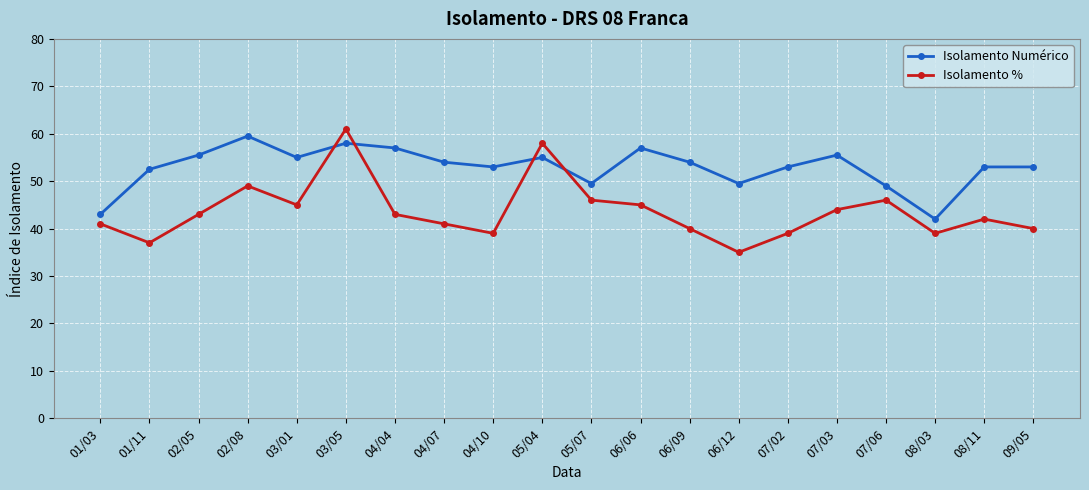

Which series has the widest spread of values?

Isolamento %